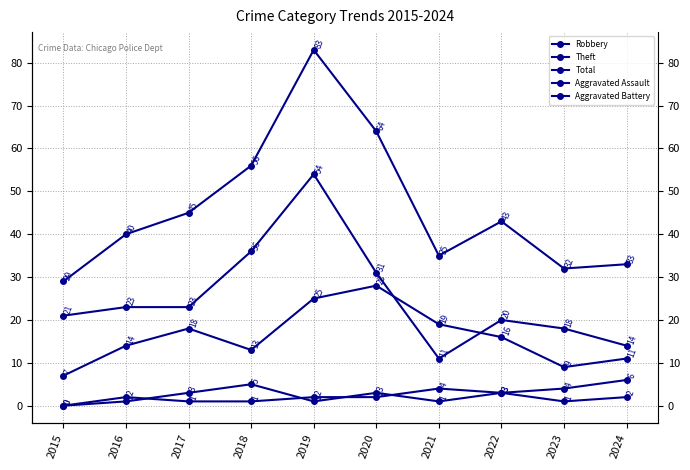

At which label is Aggravated Assault closest to 2?

2024